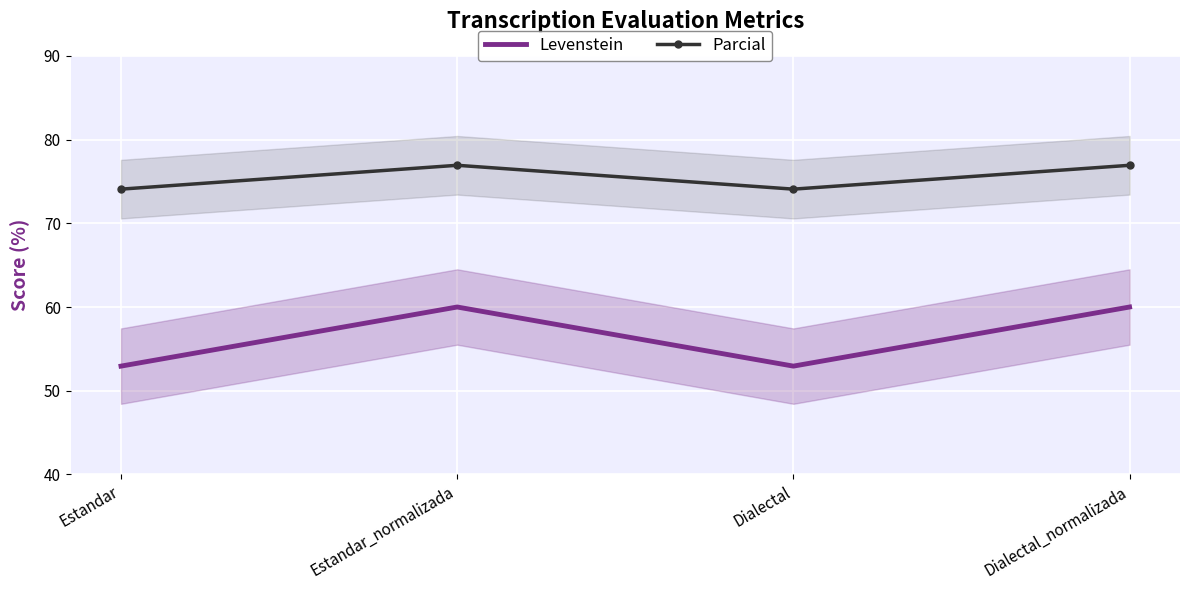

True or false: Levenstein and Parcial intersect in this chart.

False